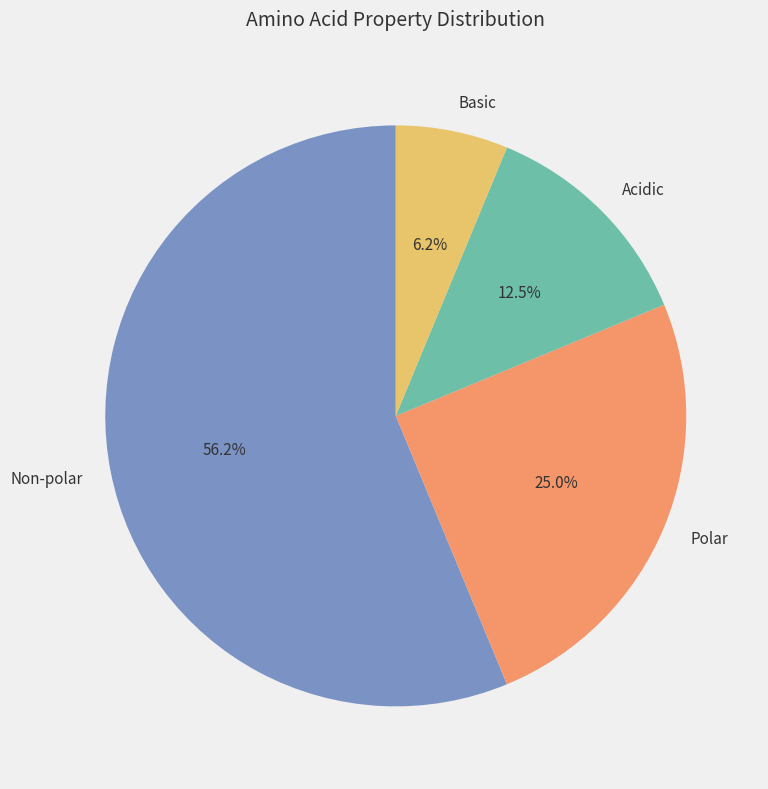

Which category has the biggest portion of the pie?

Non-polar